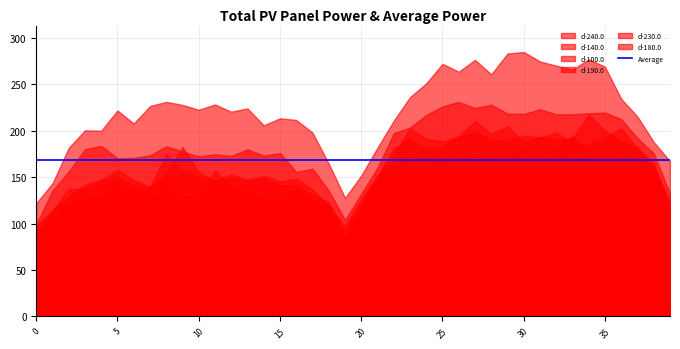

Which category has the lowest value across all series?

19